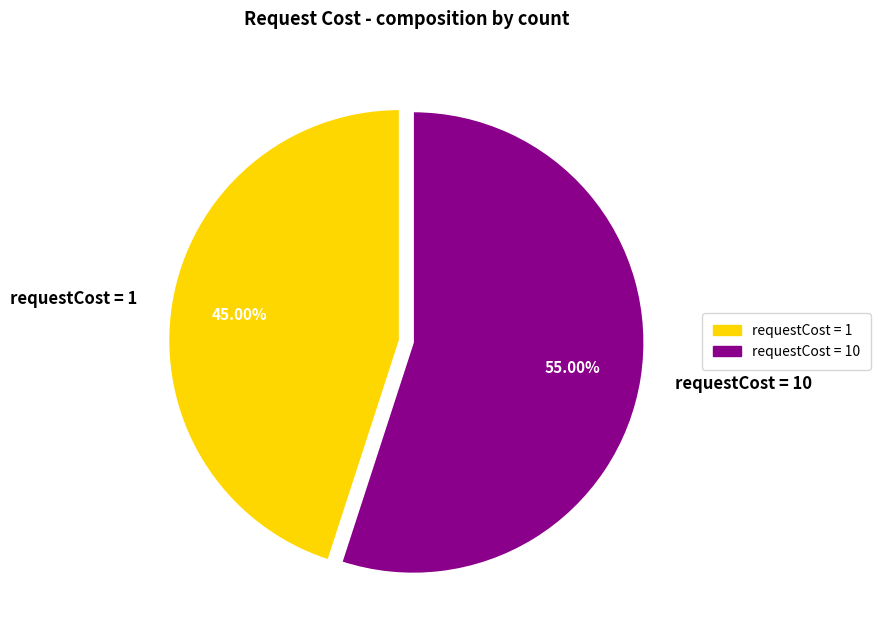

What is the smallest slice in the pie chart?

requestCost = 1